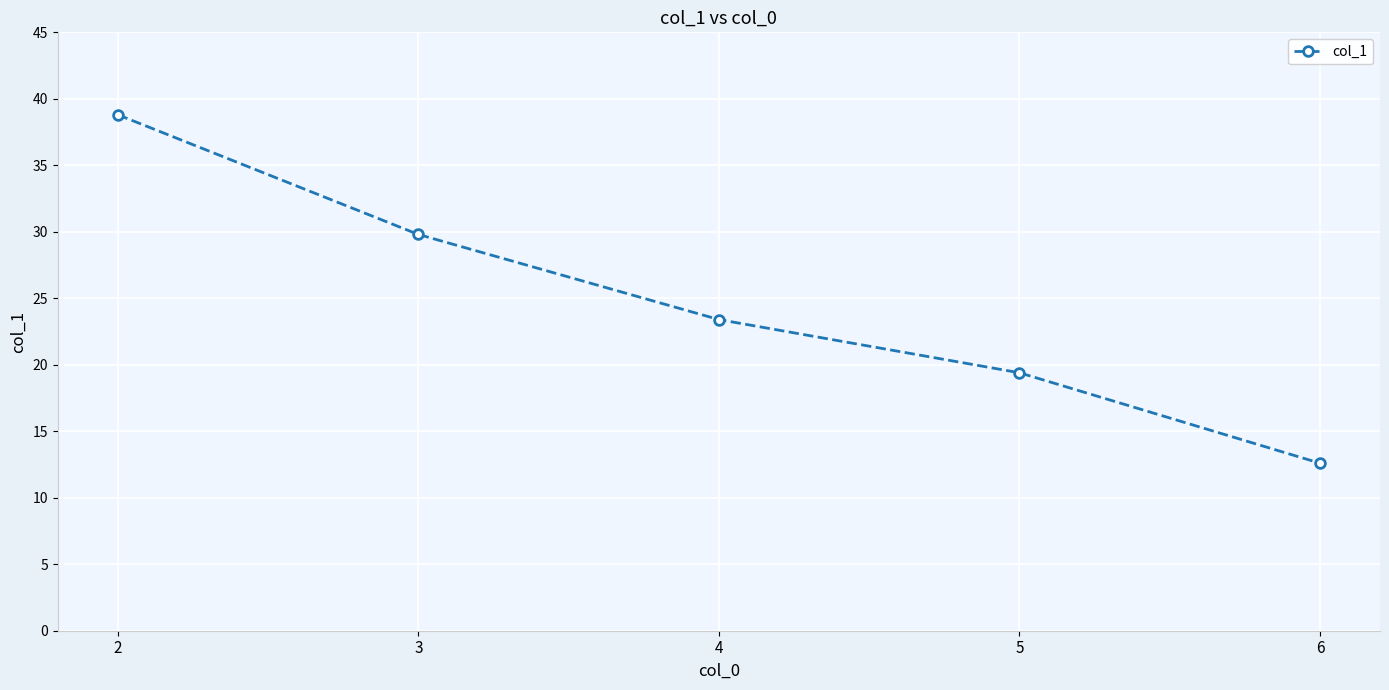

Reading left to right, list all the values displayed in this chart.

2=38.8	3=29.8	4=23.4	5=19.4	6=12.6